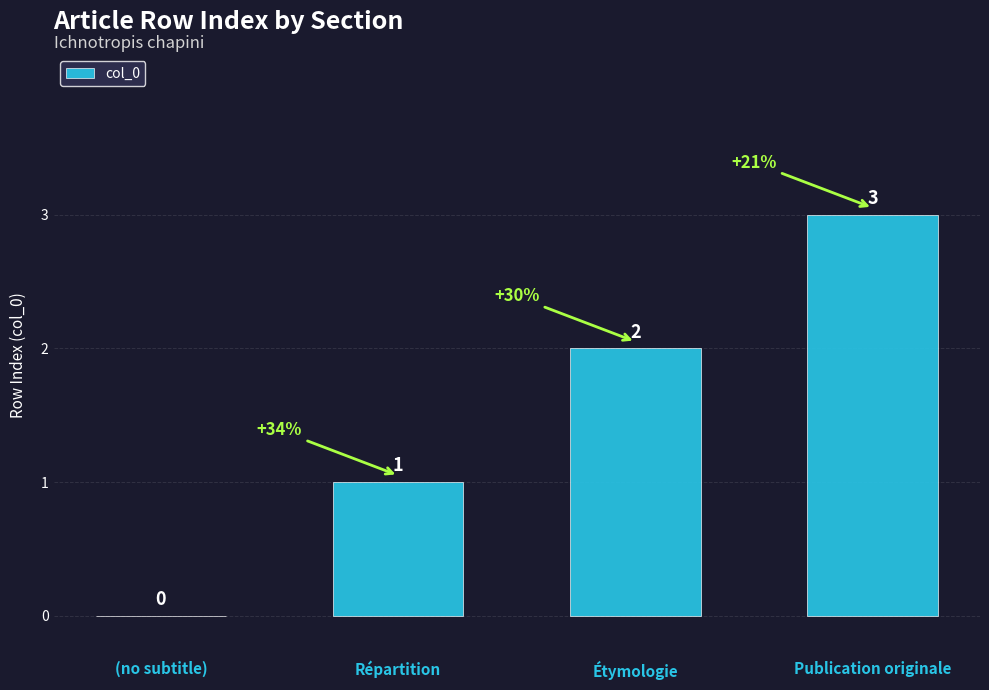

What is the change in value from Répartition to Étymologie?

+1